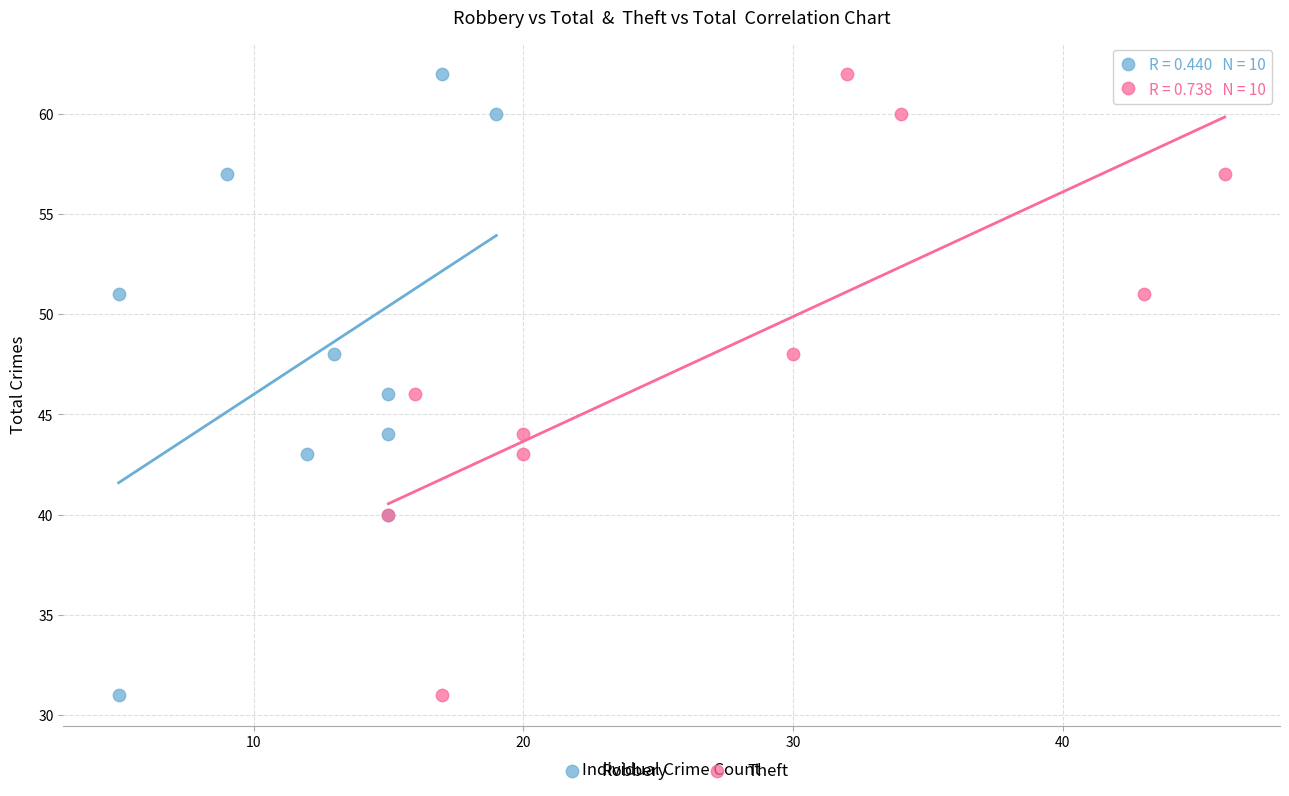

What are all the series names shown in the legend?

Robbery, Theft